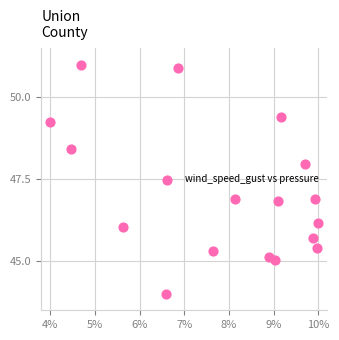

What is the range of Y values (max minus min)?

7.0